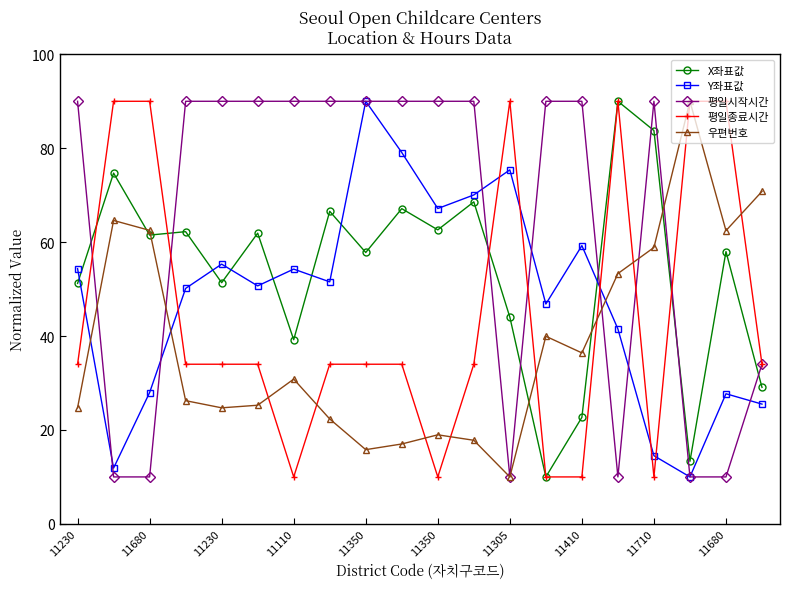

True or false: Y좌표값 and 평일종료시간 cross at least once.

True